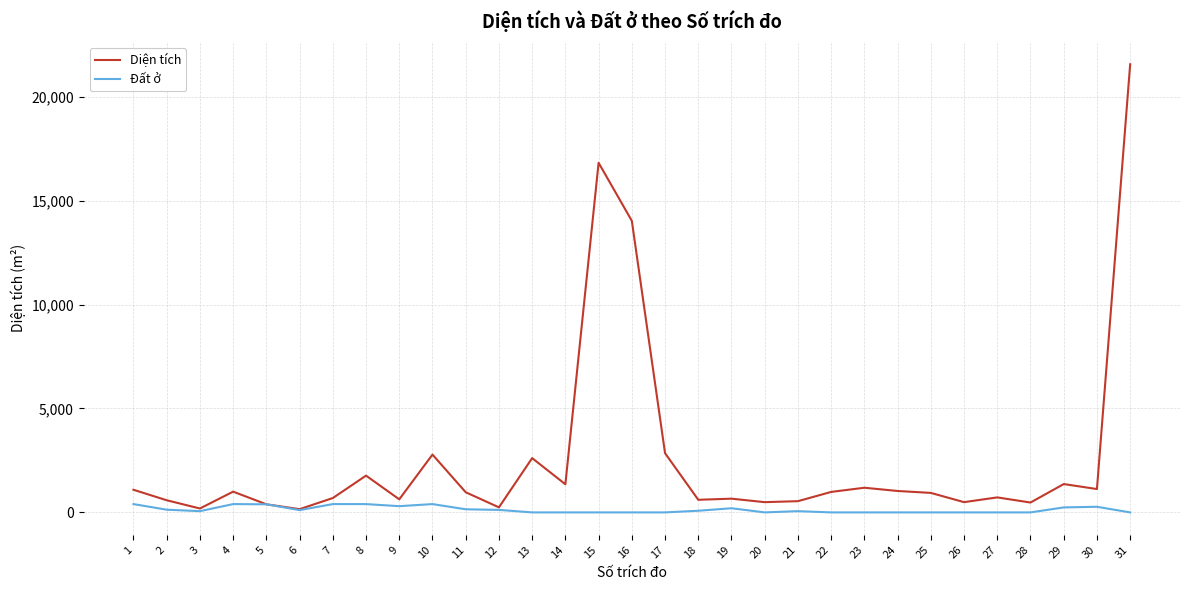

Is the value of Diện tích at 31 greater than the value of Đất ở at 19?

Yes